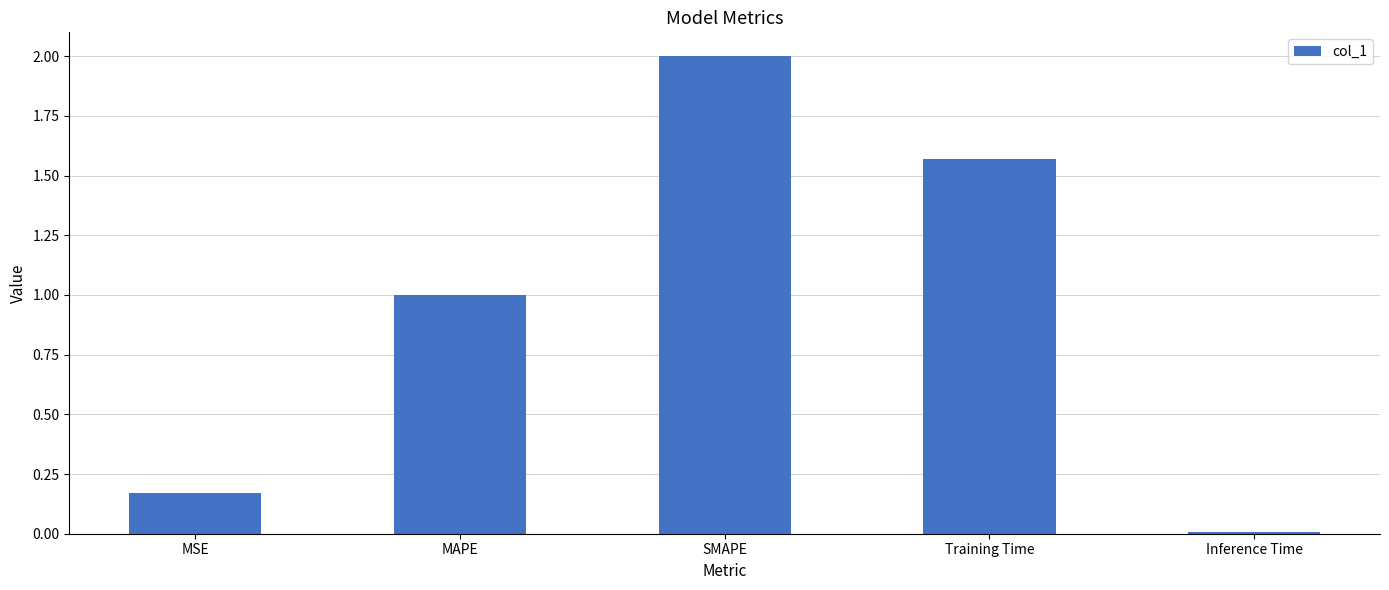

The chart shows a value of 1.0 at MAPE. True or false?

True